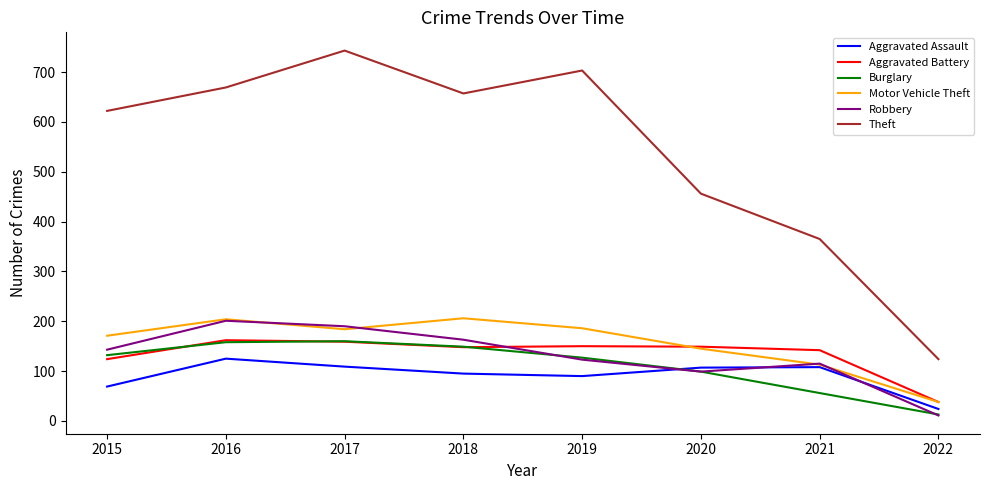

What are all the series names shown in the legend?

Aggravated Assault, Aggravated Battery, Burglary, Motor Vehicle Theft, Robbery, Theft